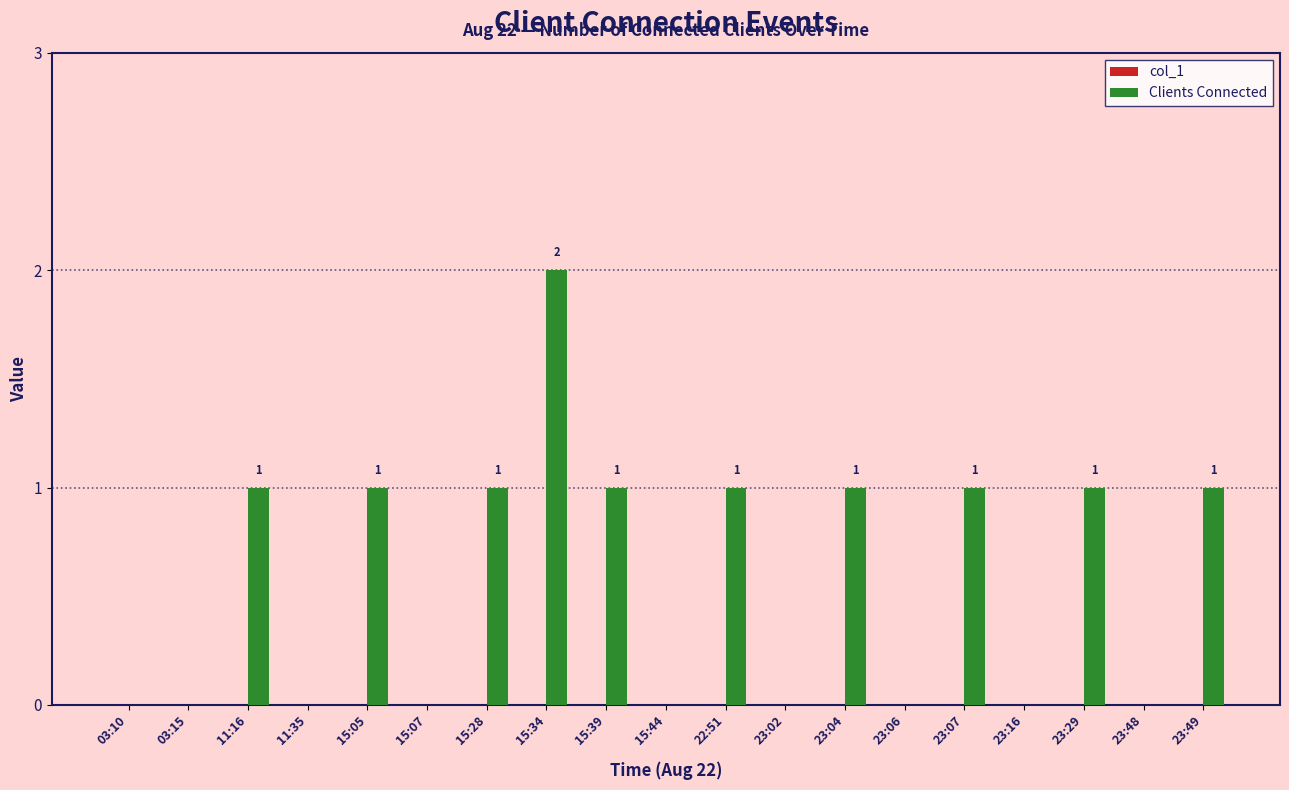

Which category has the highest value across all series?

15:34